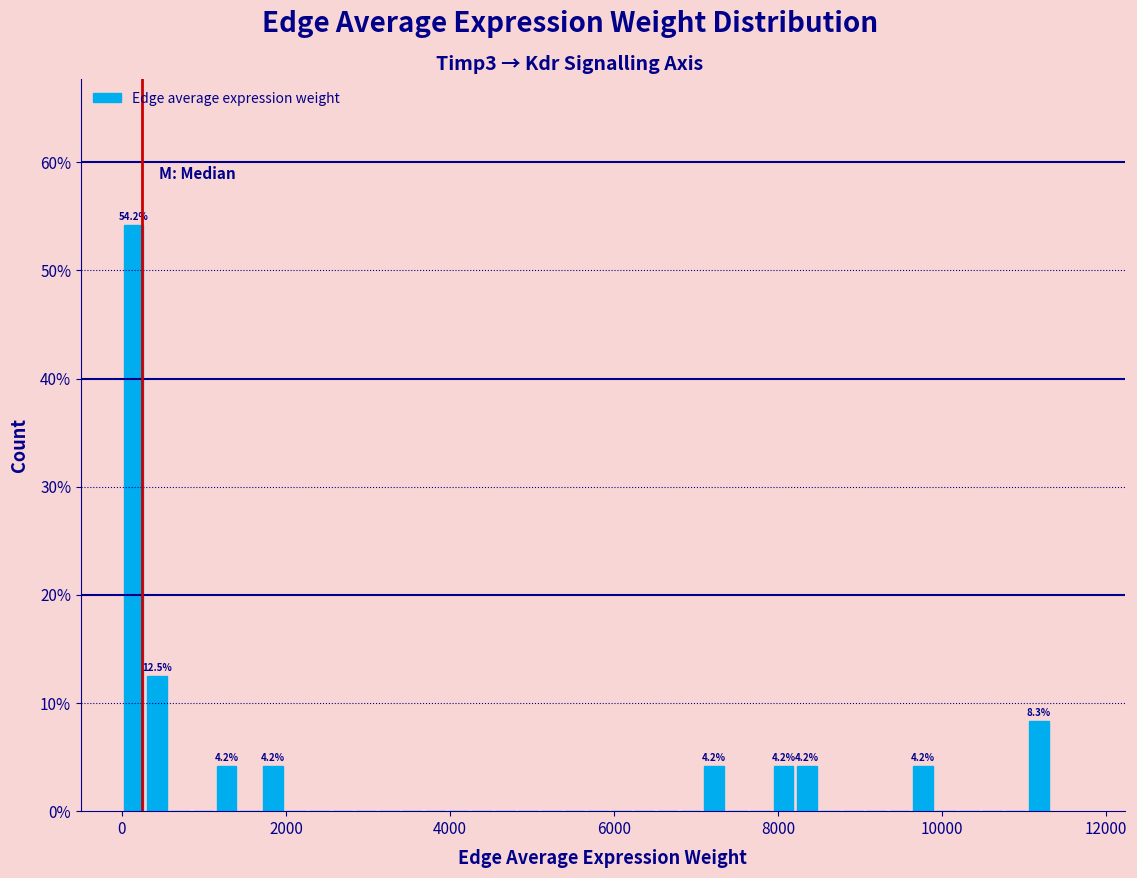

Around what value on the x-axis is the tallest bar? Give the approximate position of its centre, as read against the axis.

200